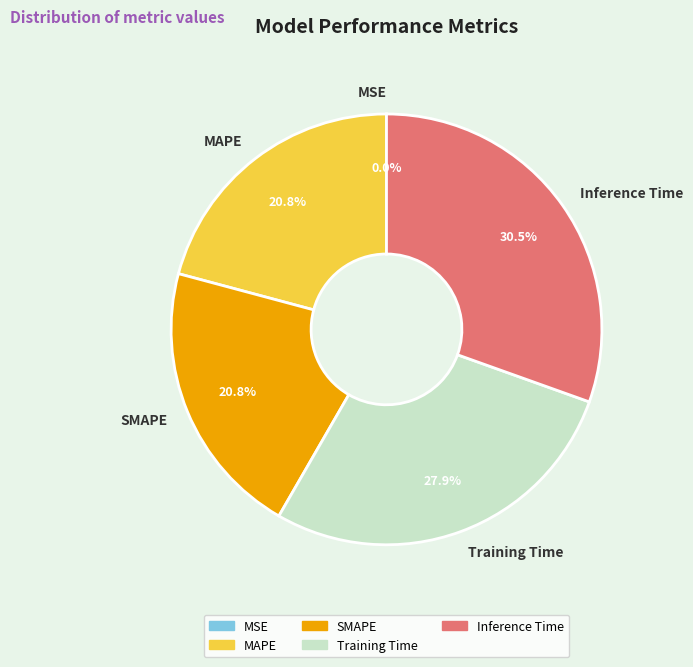

Which has a higher value, Training Time or MAPE?

Training Time